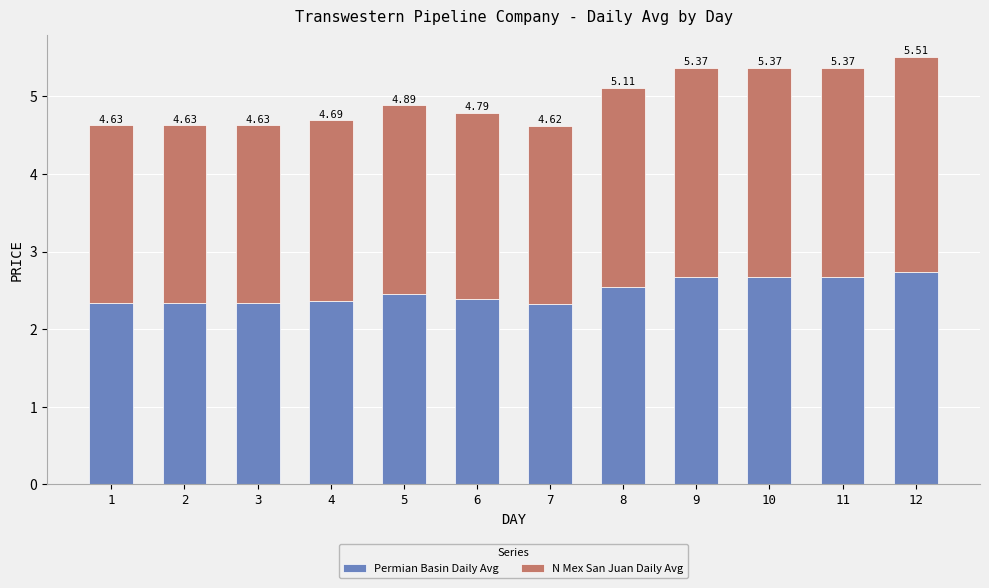

Is it true that Permian Basin Daily Avg equals 2.5 at 5?

True